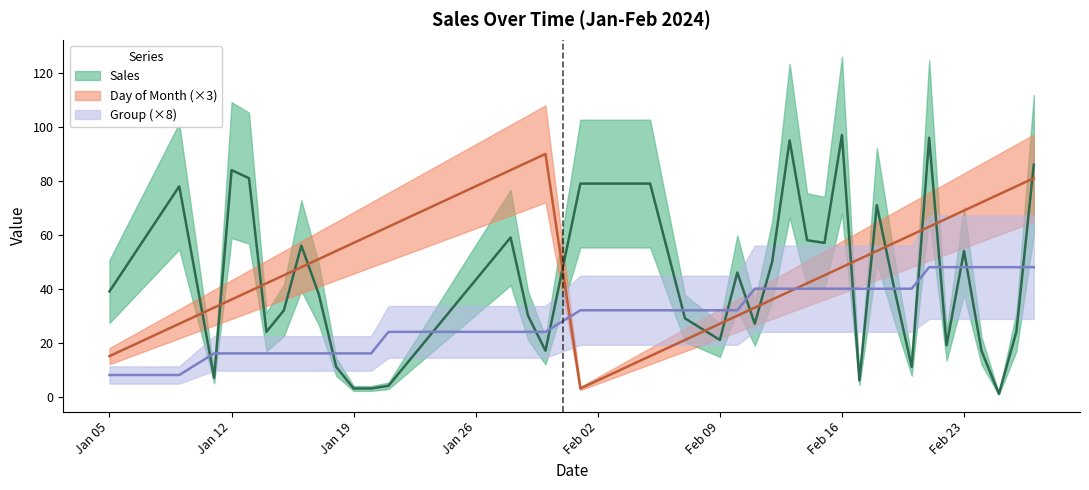

Is this an area chart (filled region under the line)?

No